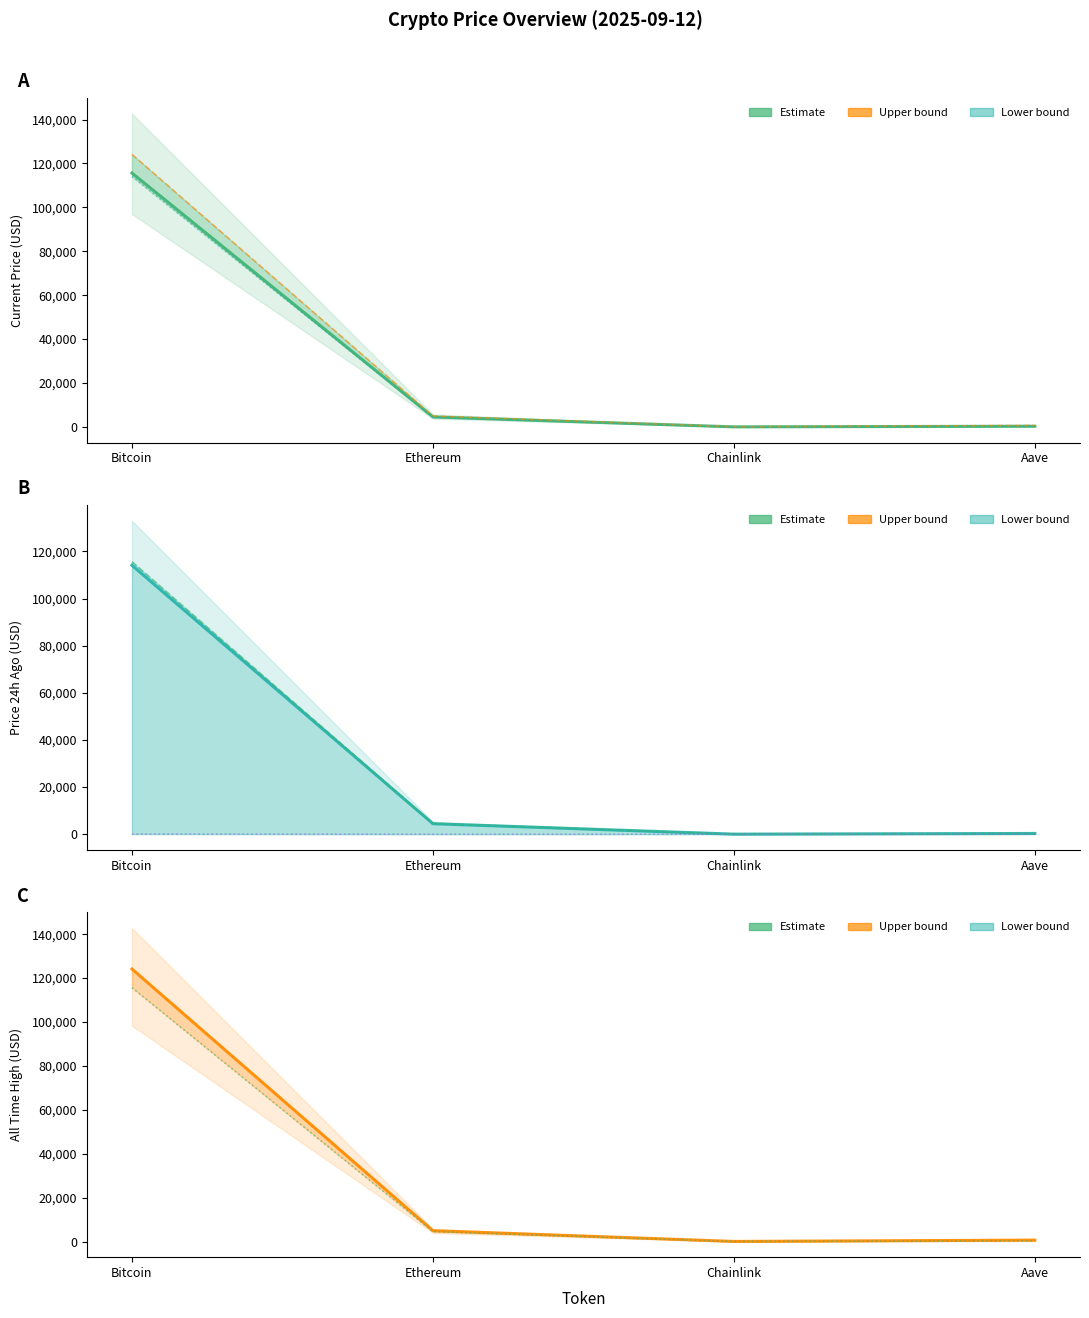

At which category does the chart reach its minimum across all series?

Chainlink